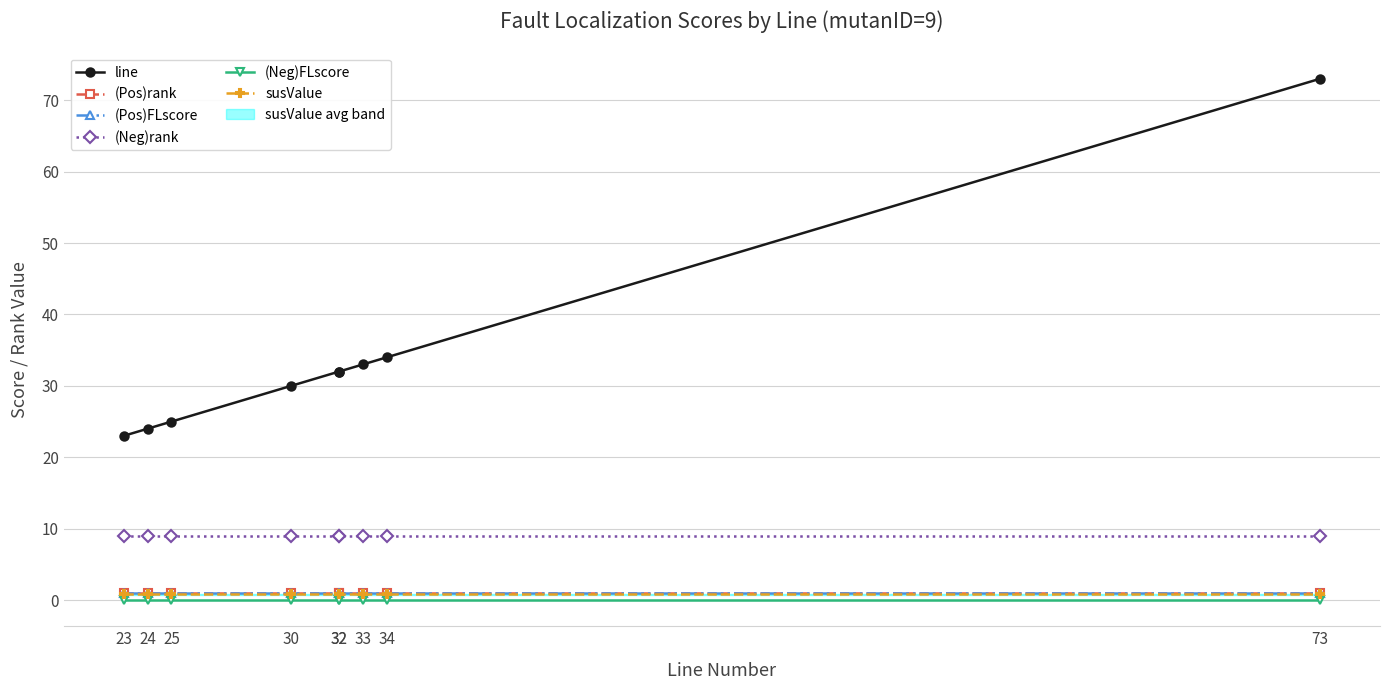

What is the approximate value of (Pos)rank at 30?

1.0